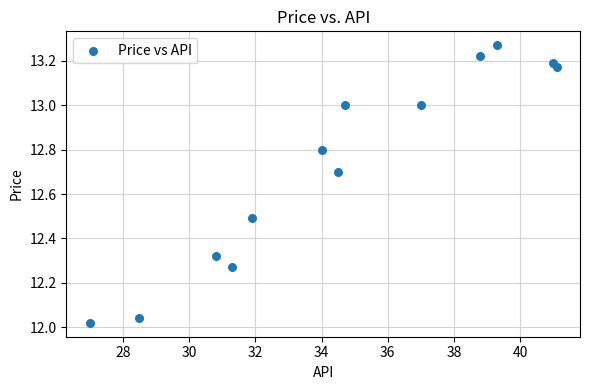

What is the range of X values (max minus min)?

14.1